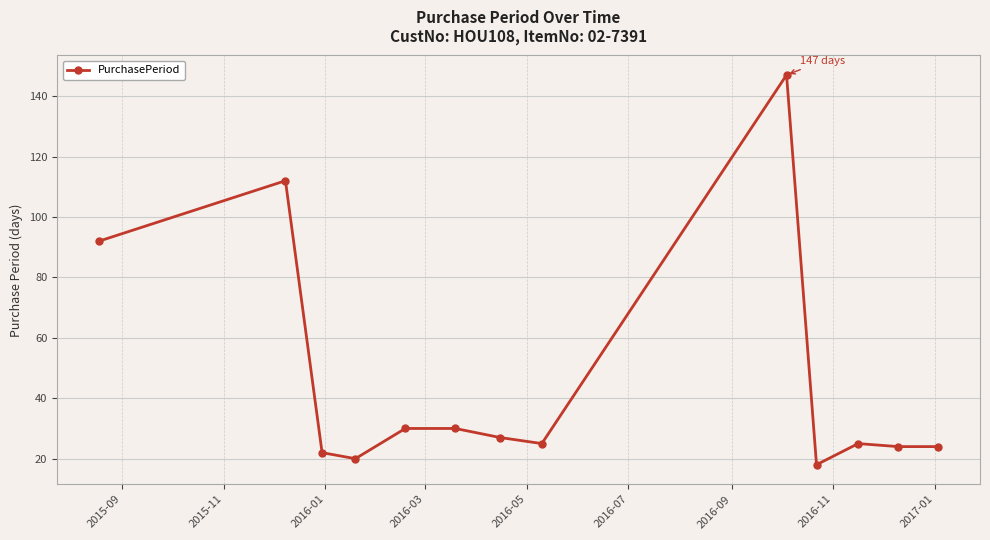

What is the average value?

46